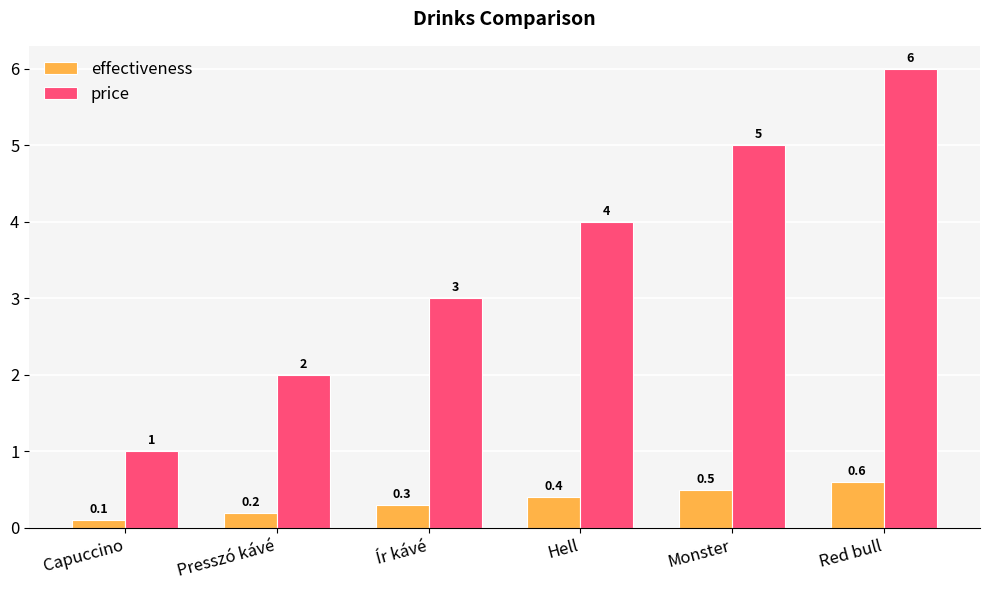

Which category has the lowest value in the price series?

Capuccino